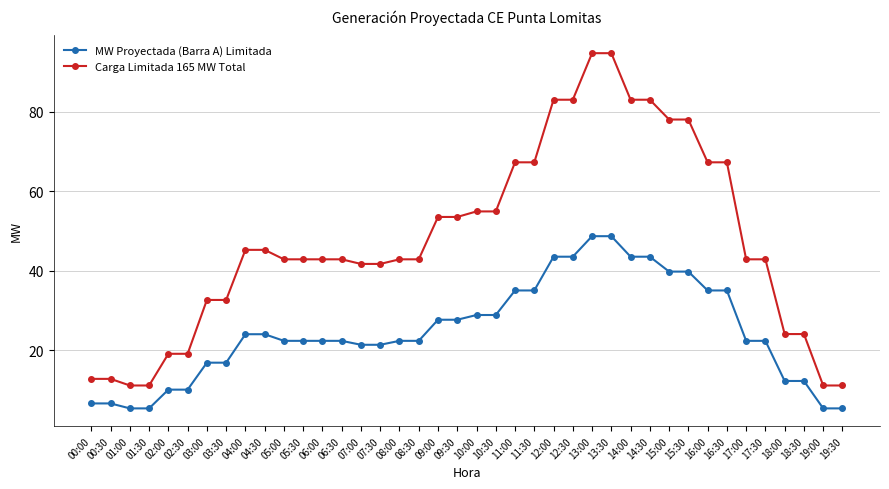

At how many categories does at least one series exceed 85?

2